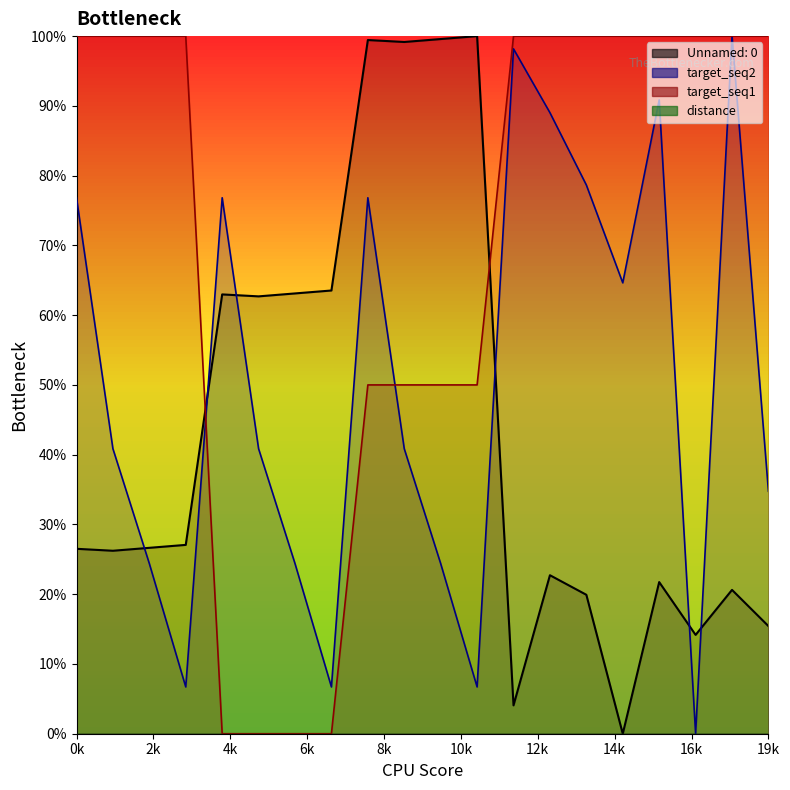

True or false: target_seq1 has more than 1 points higher than both neighbors.

False